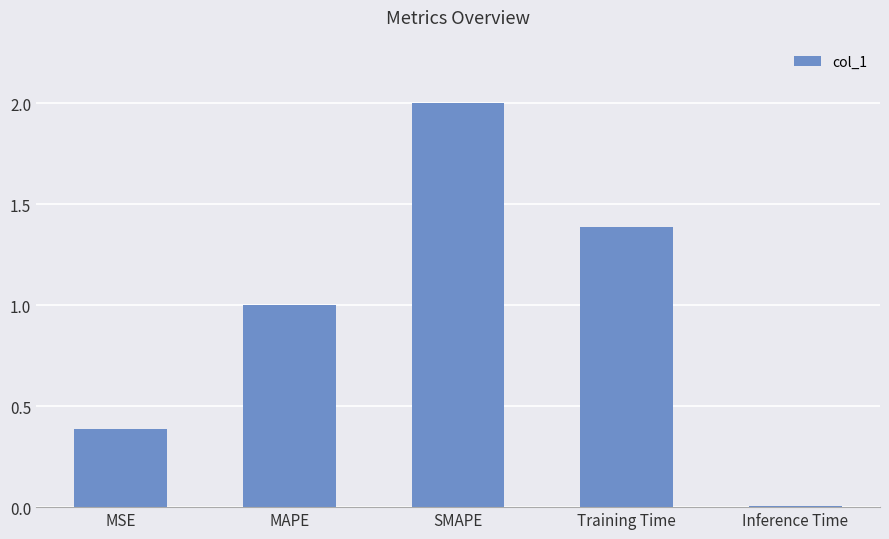

What is the value of the 2nd bar from the left?

1.0